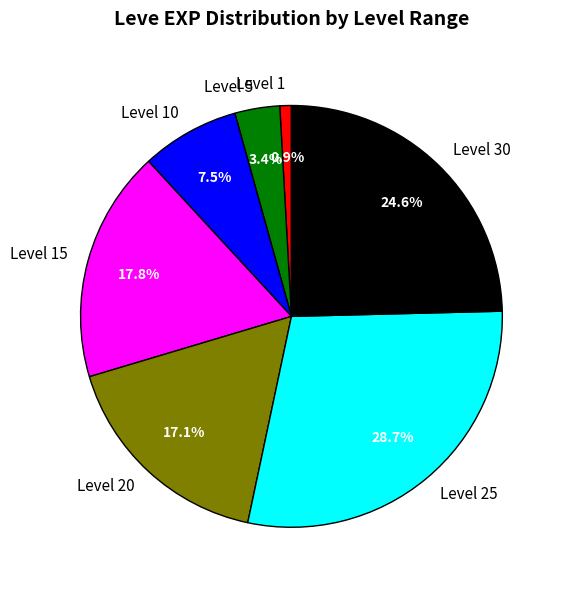

Approximately how many times larger is the value at Level 10 compared to Level 5?

2.2